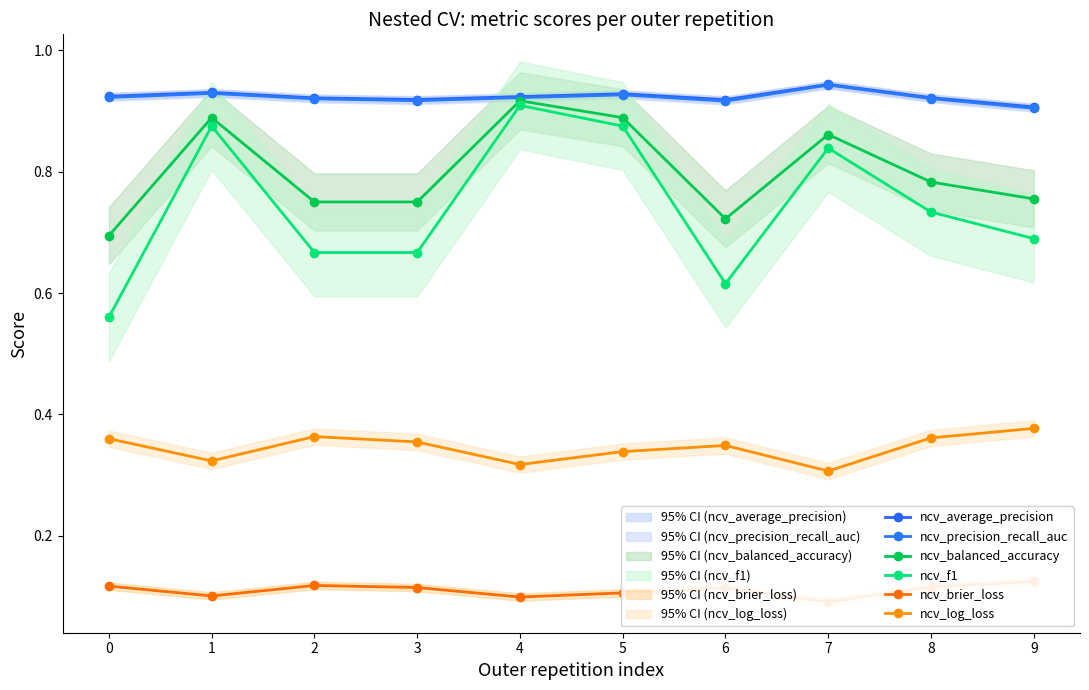

Where is the first local maximum for ncv_brier_loss?

2